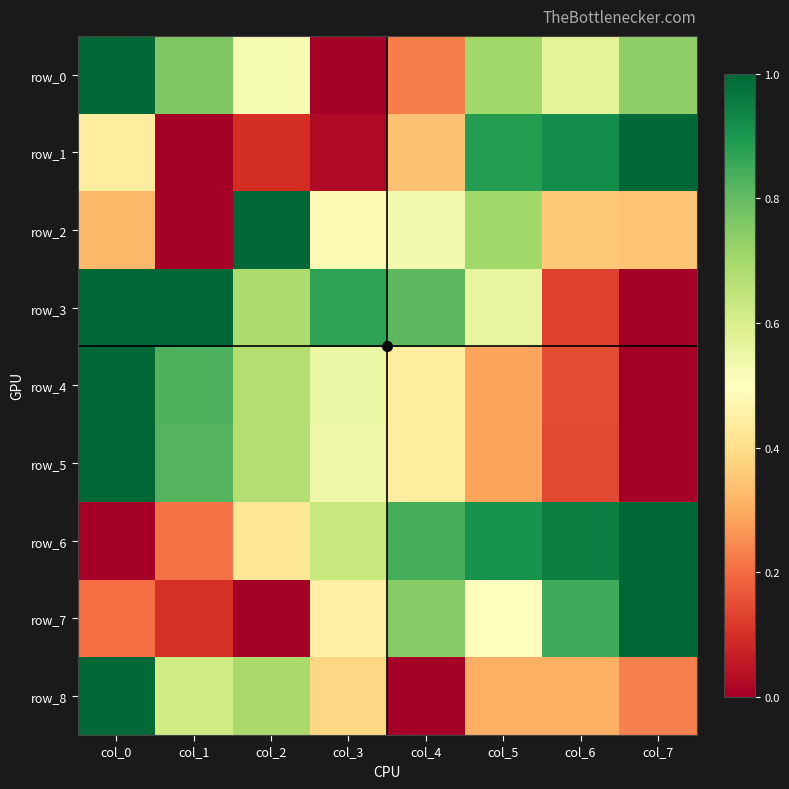

At col_6, list the series in order from smallest to largest.

row_3, row_5, row_4, row_8, row_2, row_0, row_7, row_1, row_6